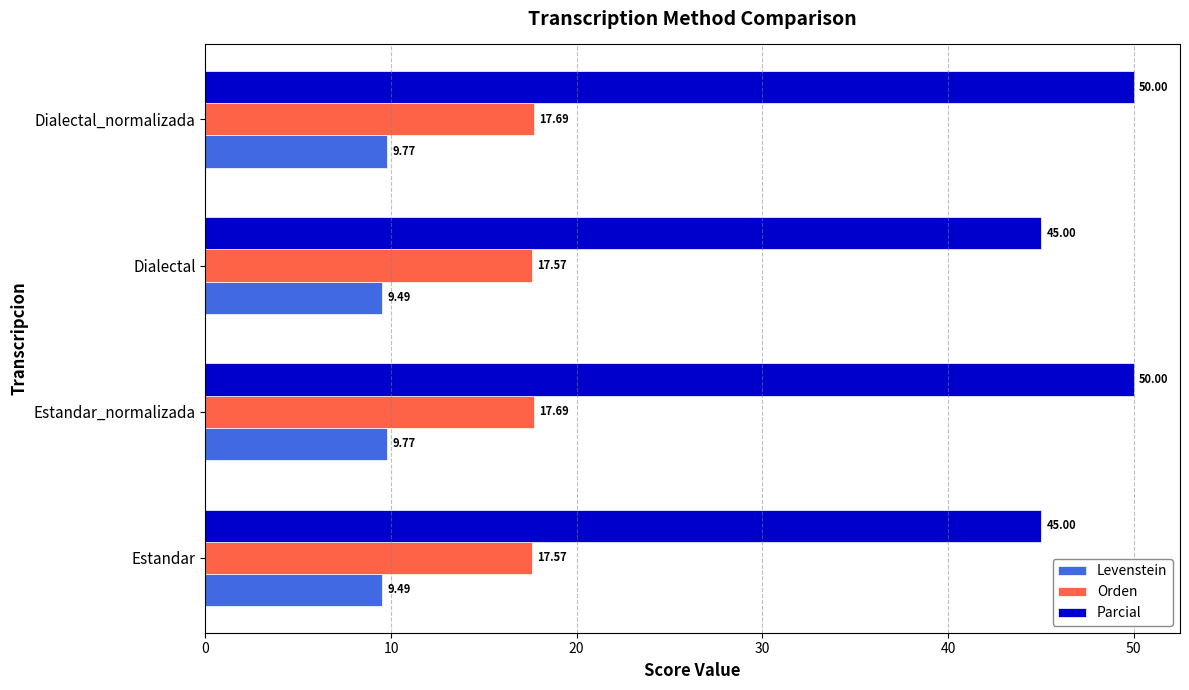

What is the total value across all series at Estandar_normalizada?

77.5